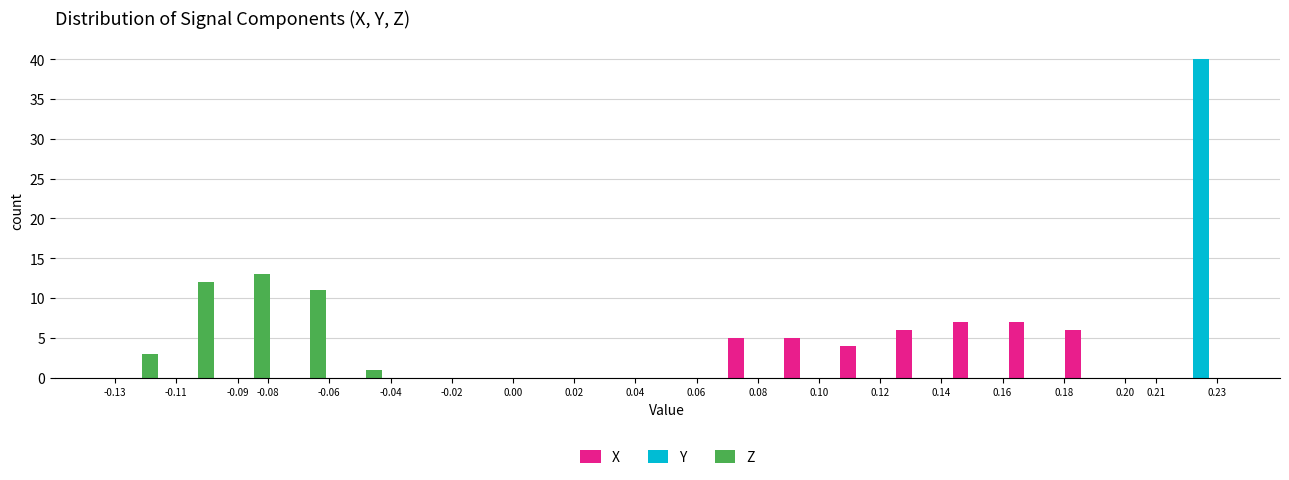

In the Z series, which range on the x-axis has the tallest bar?

-0.096 to -0.078